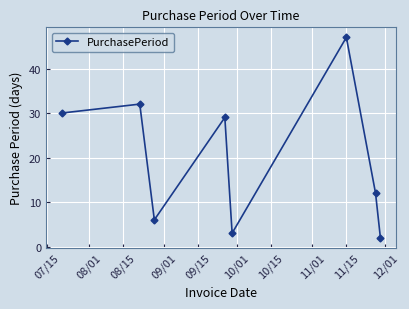

Does the chart have visible grid lines?

Yes